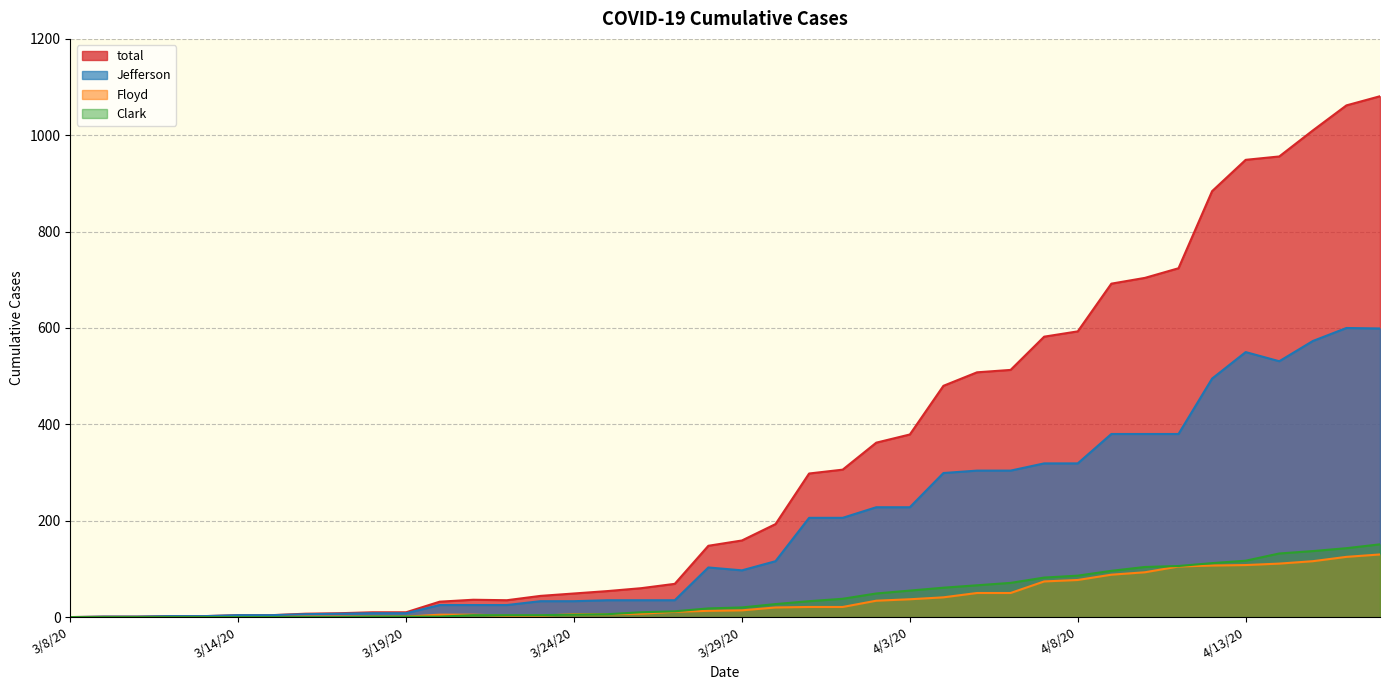

What is the difference between the maximum and second lowest values in the total series?

1080